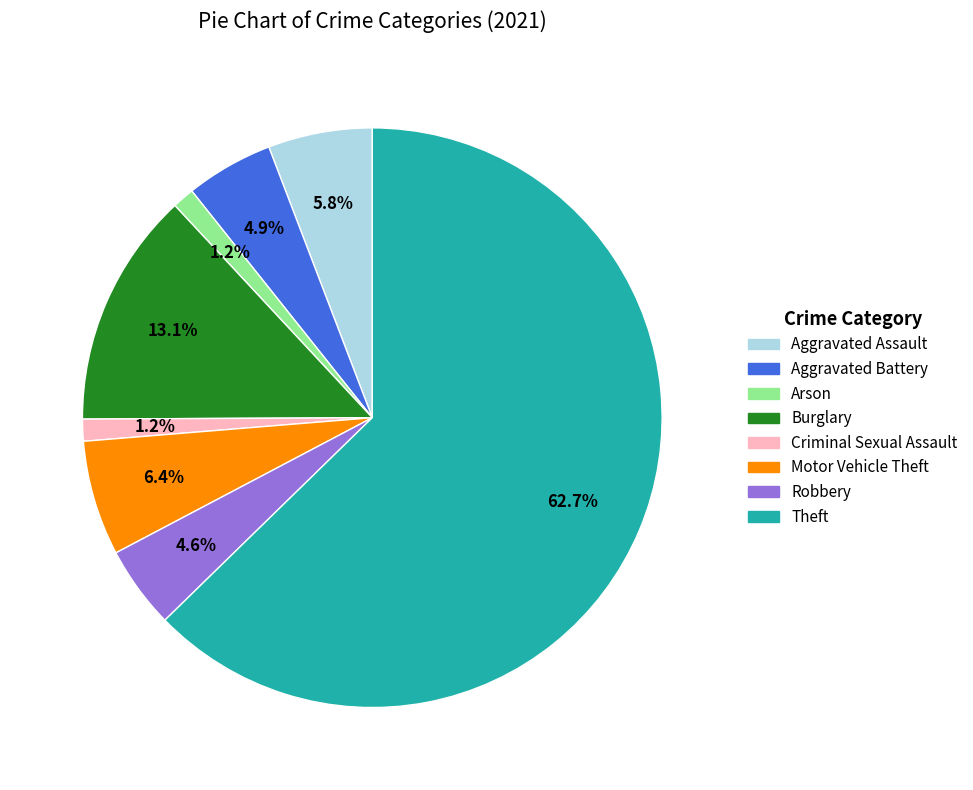

Which category has the biggest portion of the pie?

Theft